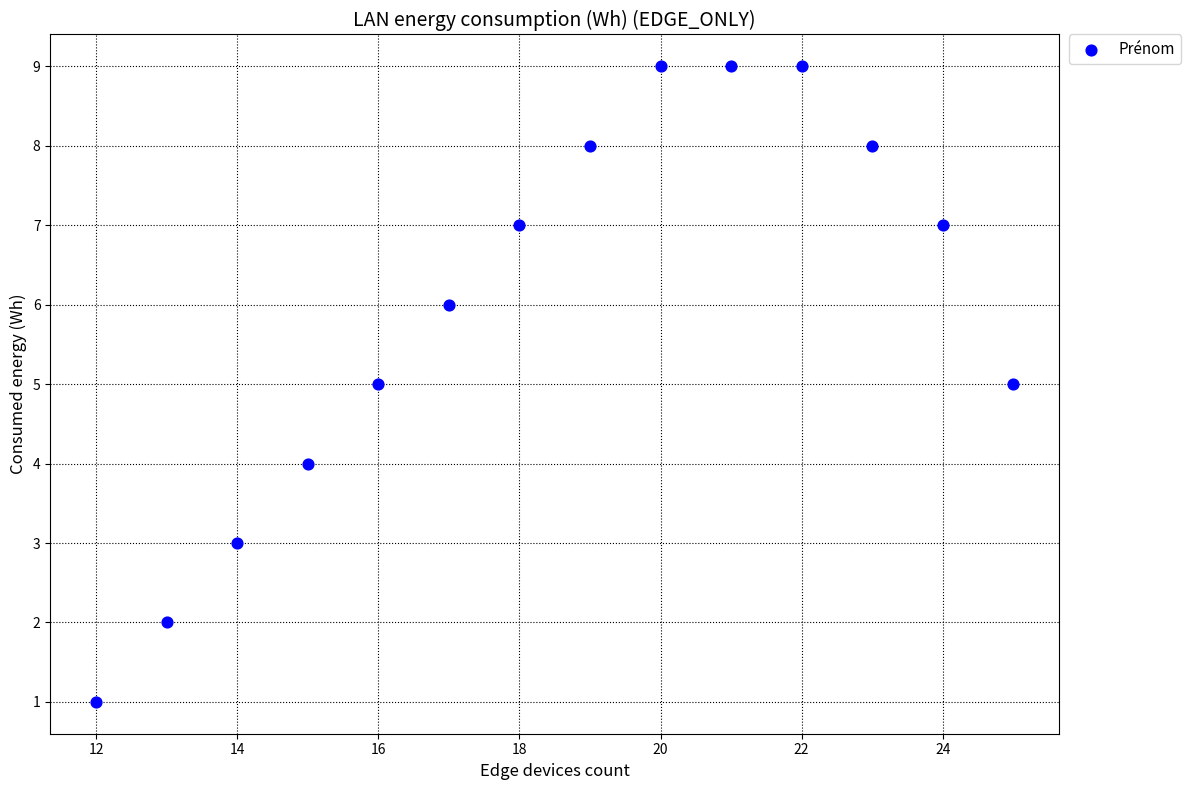

What is the range of Y values (max minus min)?

8